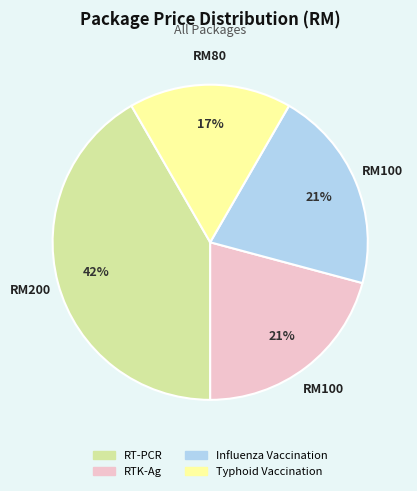

To the nearest percent, what is the difference between the RT-PCR and RTK-Ag slice percentages?

21%